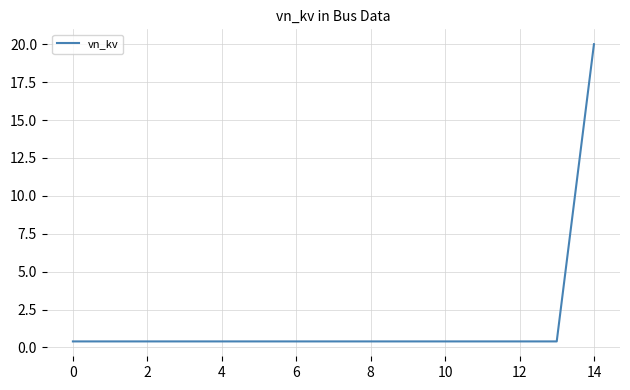

What is the difference between the maximum and minimum values?

19.6